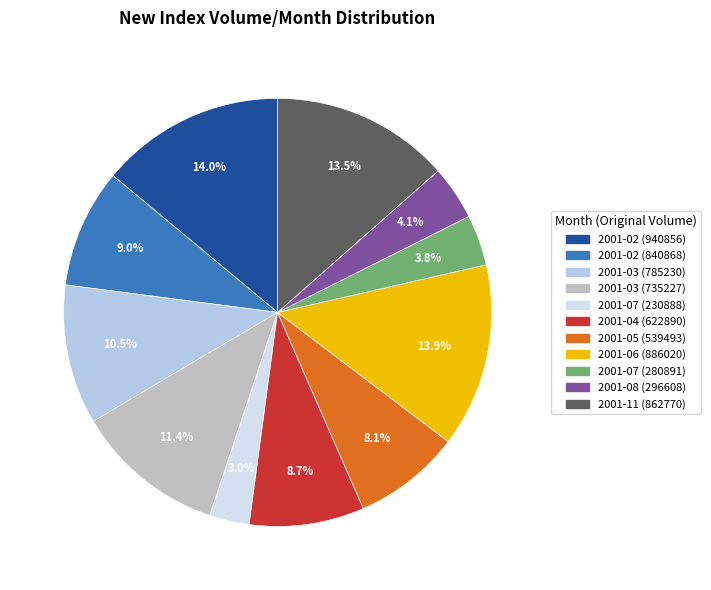

True or false: 2001-04 (622890) accounts for 1% of the total.

False